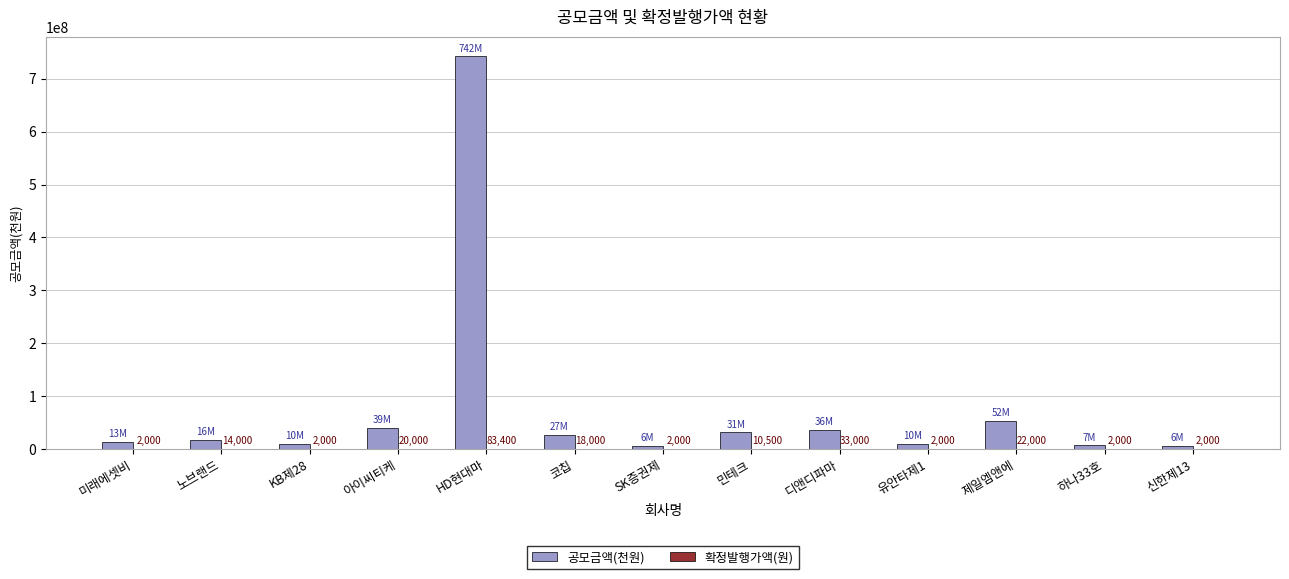

Which series changed the most between 제일엠앤에 and 하나33호?

공모금액(천원)